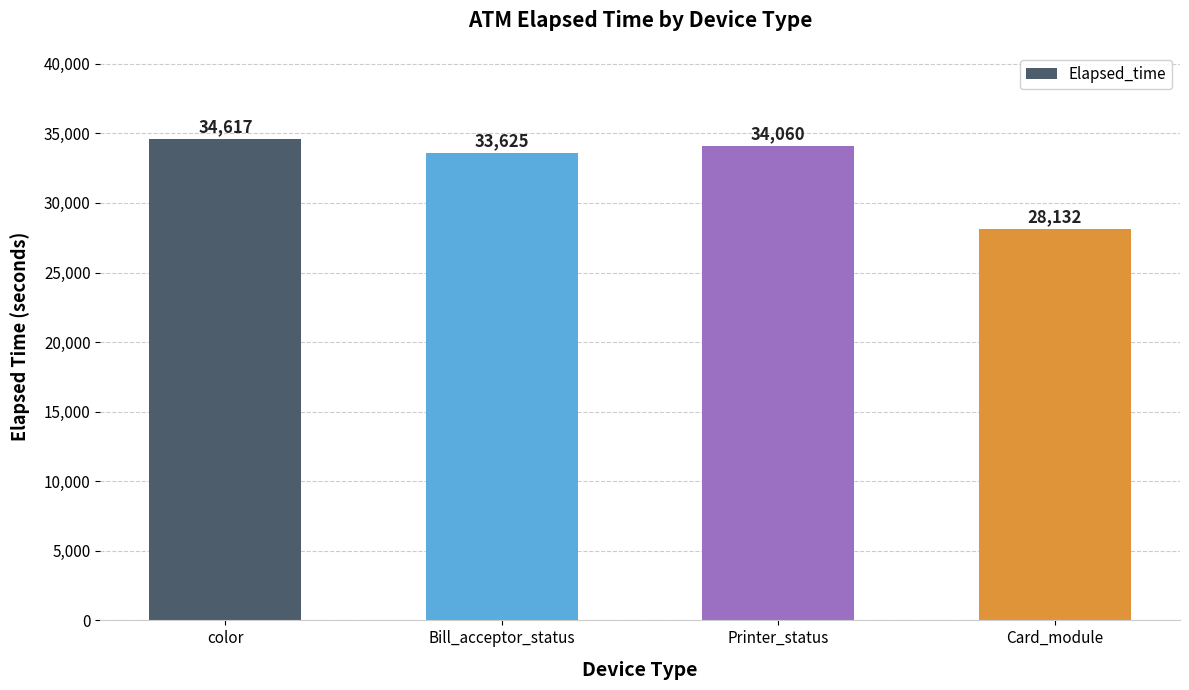

Reading left to right, transcribe all the data shown in this chart.

34617	33625	34060	28132